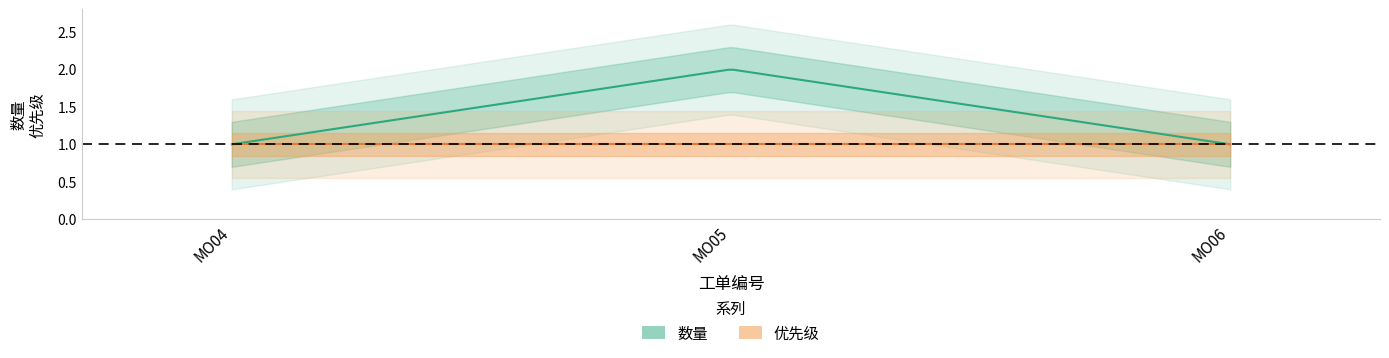

How many lines are shown in the chart?

2